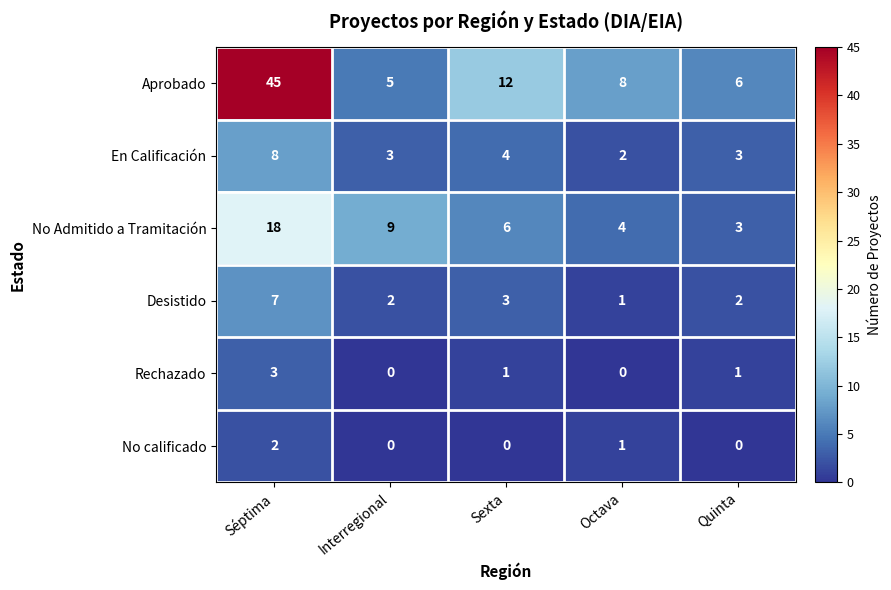

Which series has the widest spread of values?

Aprobado